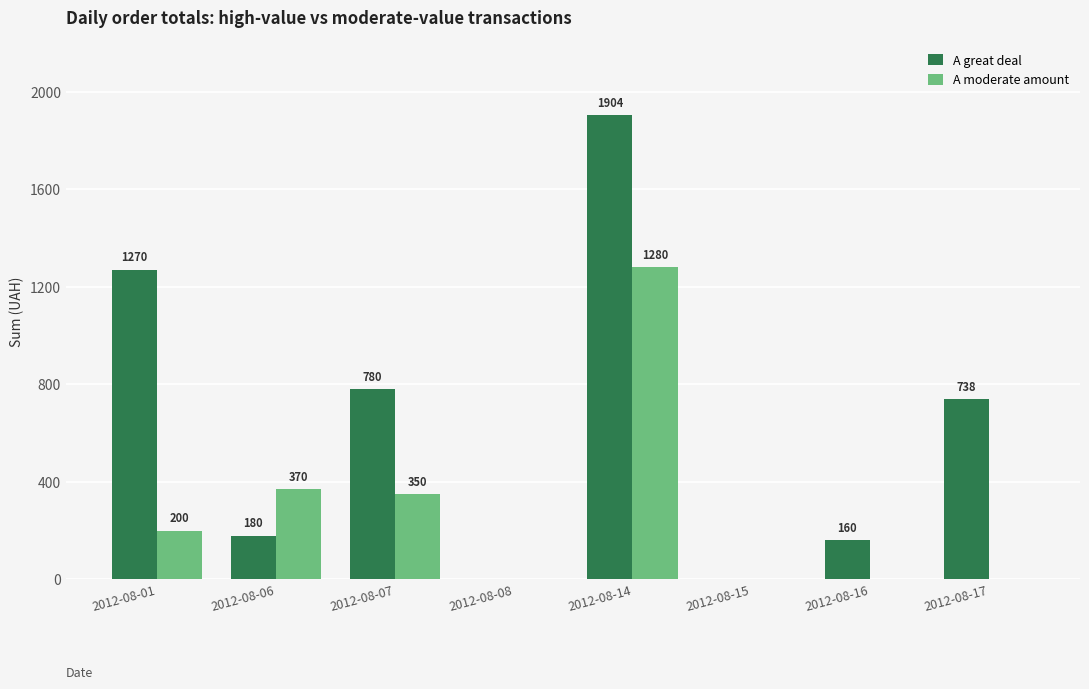

How many groups of bars are there?

8